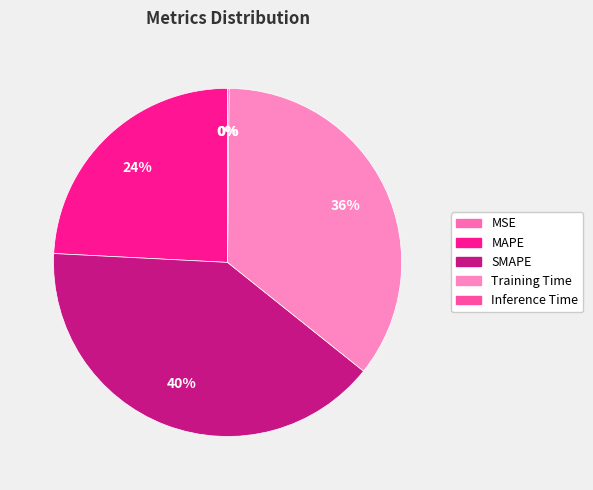

Which slice is the largest?

SMAPE